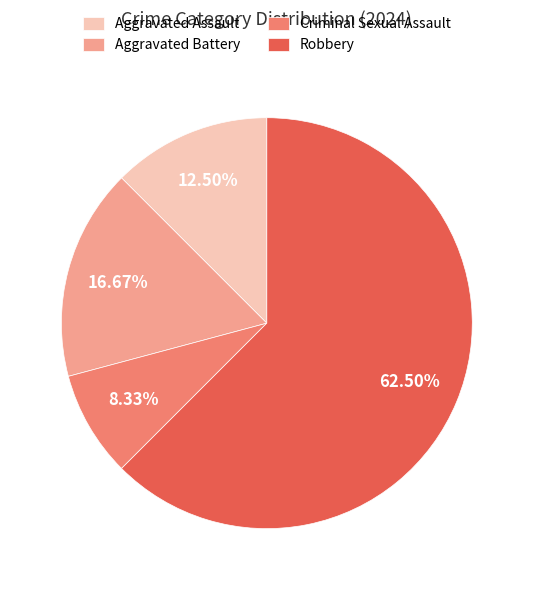

Between Aggravated Battery and Aggravated Assault, which is larger?

Aggravated Battery